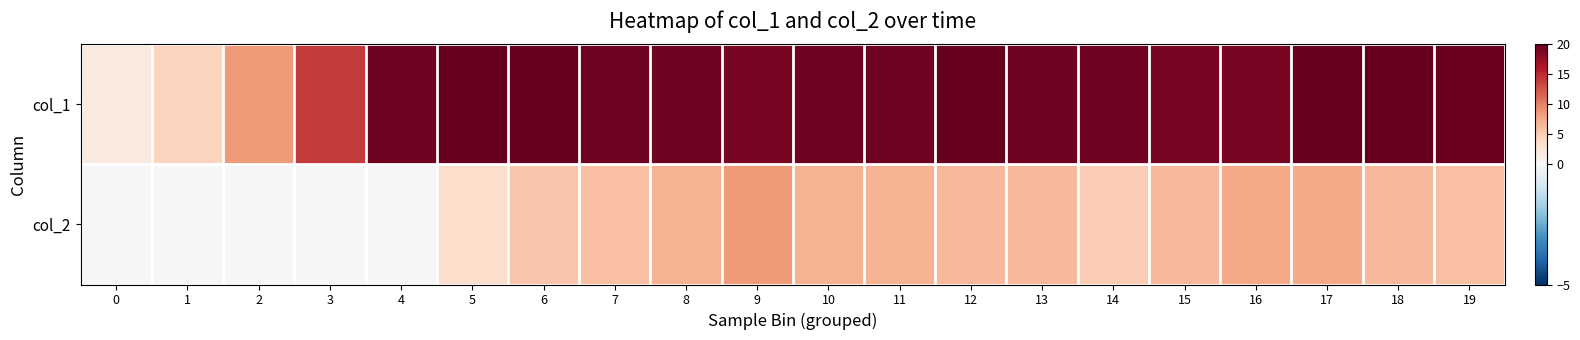

Which series has the largest total across all categories?

col_1